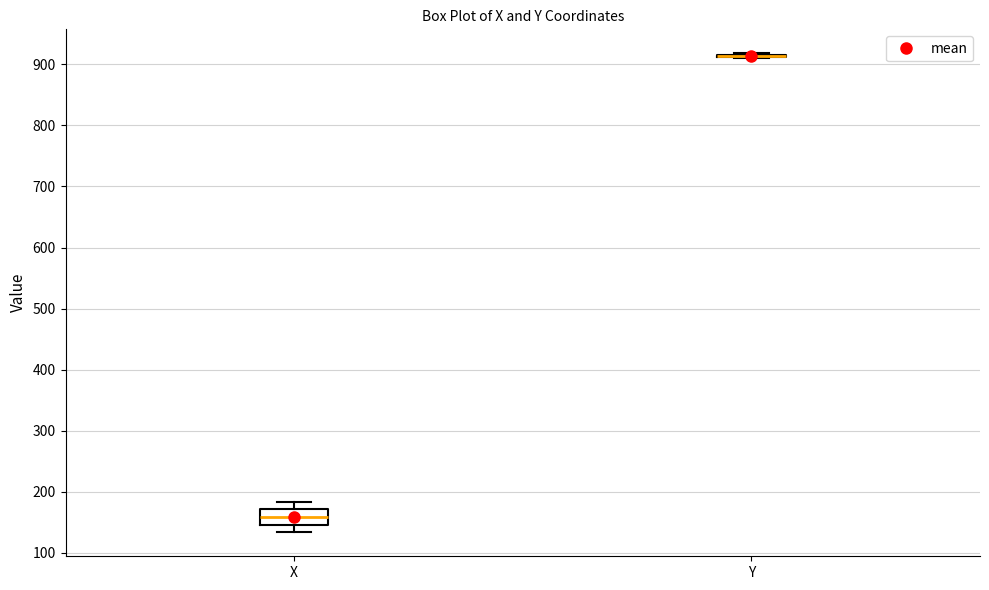

Which box is the tallest, from its lower edge to its upper edge?

X